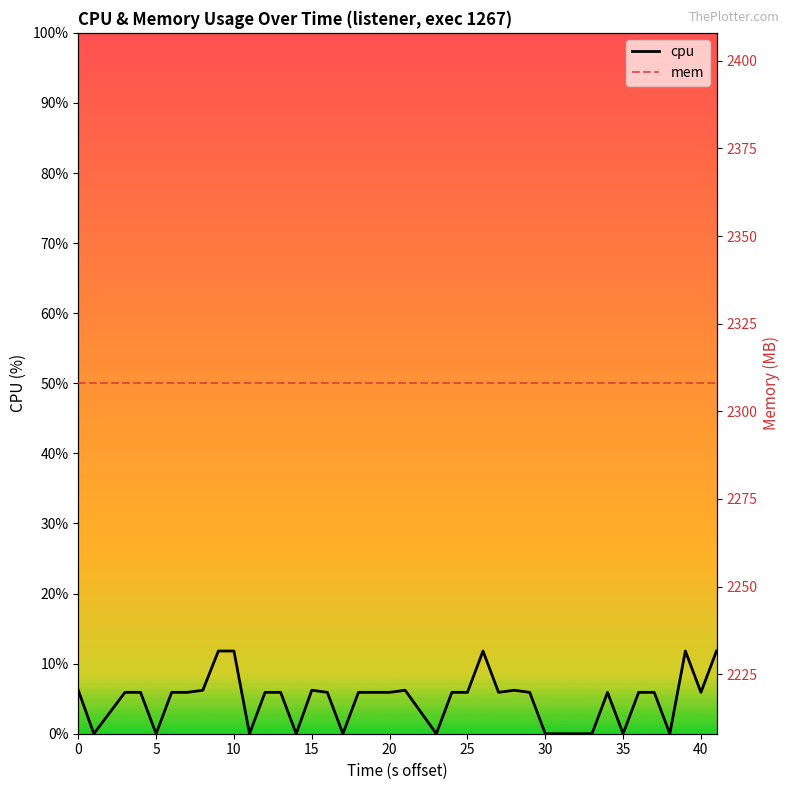

Reading left to right, transcribe all the data shown in this chart.

cpu: 6.2	0.0	5.9	5.9	0.0	5.9	5.9	6.2	11.8	11.8	0.0	5.9	5.9	0.0	6.2	5.9	0.0	5.9	5.9	5.9	6.2	0.0	5.9	5.9	11.8	5.9	6.2	5.9	0.0	0.0	0.0	0.0	5.9	0.0	5.9	5.9	0.0	11.8	5.9	11.8
mem: 2308.0	2308.0	2308.0	2308.0	2308.0	2308.0	2308.0	2308.0	2308.0	2308.0	2308.0	2308.0	2308.0	2308.0	2308.0	2308.0	2308.0	2308.0	2308.0	2308.0	2308.0	2308.0	2308.0	2308.0	2308.0	2308.0	2308.0	2308.0	2308.0	2308.0	2308.0	2308.0	2308.0	2308.0	2308.0	2308.0	2308.0	2308.0	2308.0	2308.0